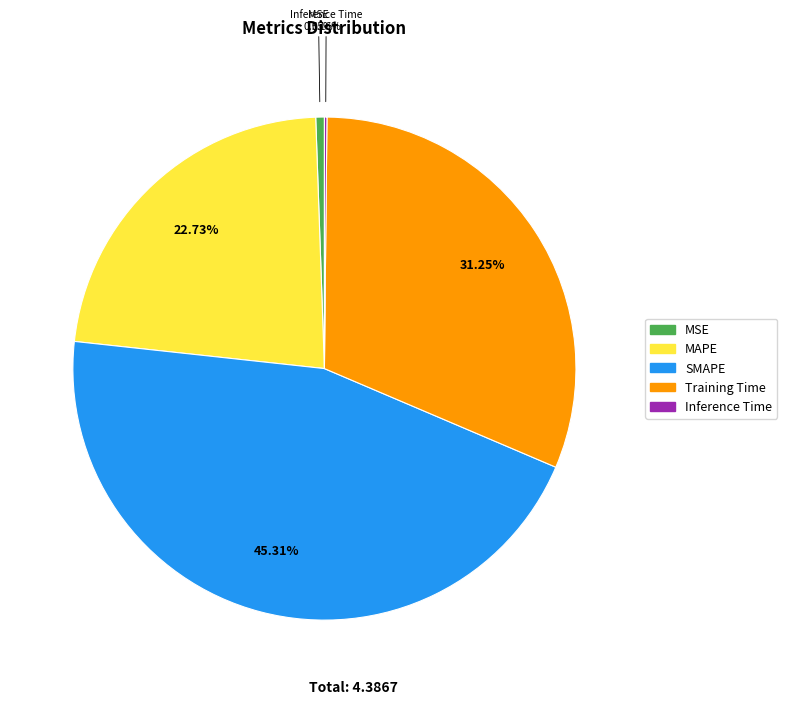

To the nearest percent, what is the difference between the MAPE and SMAPE slice percentages?

23%